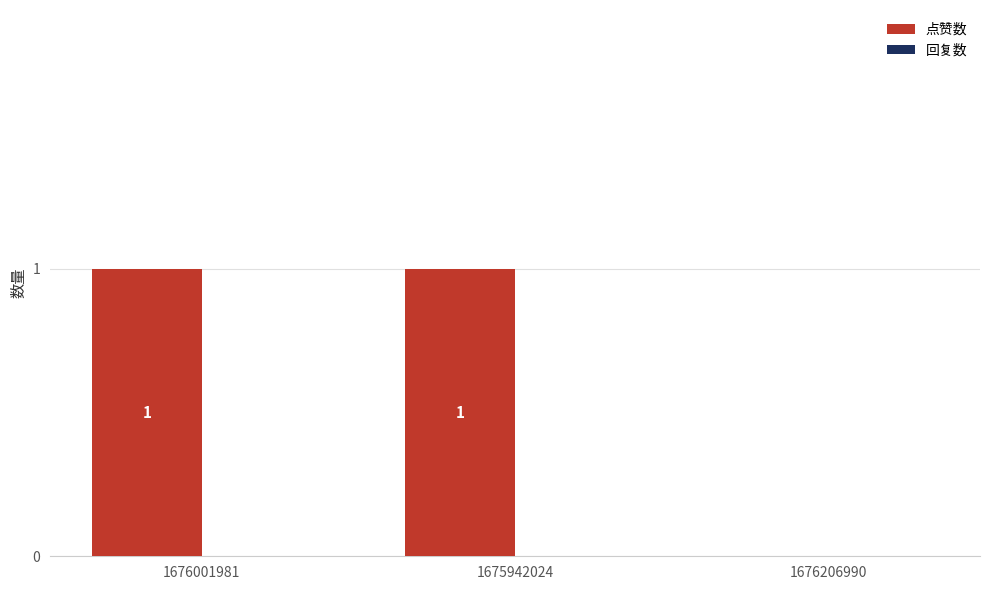

Approximately how many times larger is the value at 1676001981 compared to 1675942024?

1.0